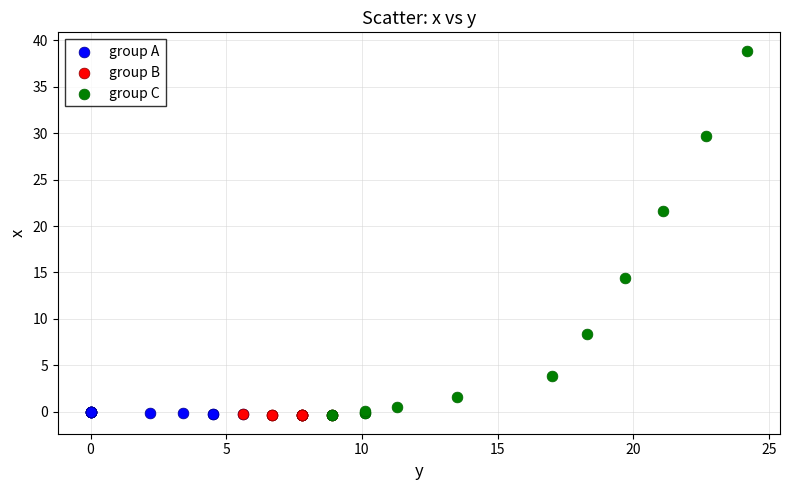

Which series contains the highest Y value?

group C